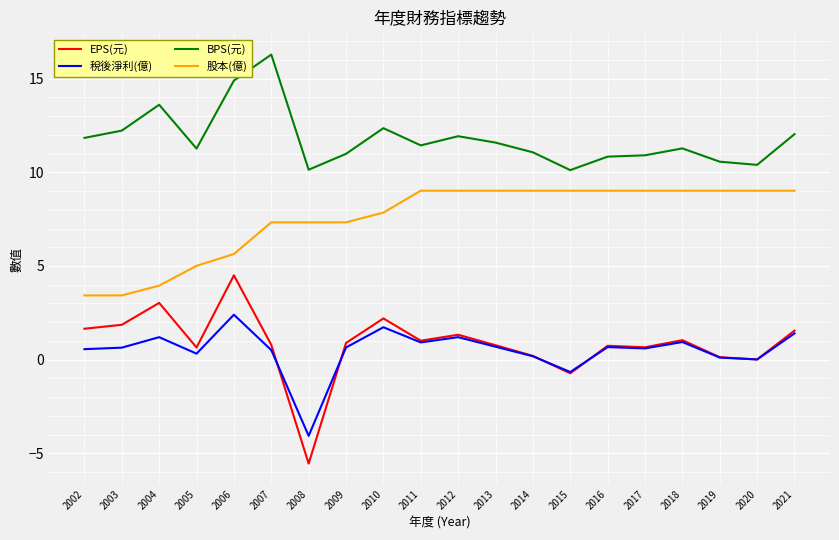

Rank the series by their maximum value, from highest to lowest.

BPS(元), 股本(億), EPS(元), 稅後淨利(億)